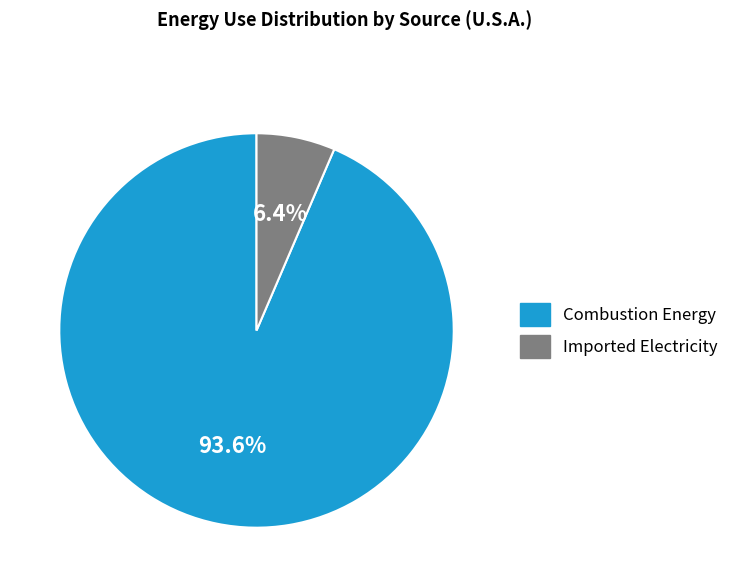

To the nearest percent, what percentage of the pie is Imported Electricity?

6%